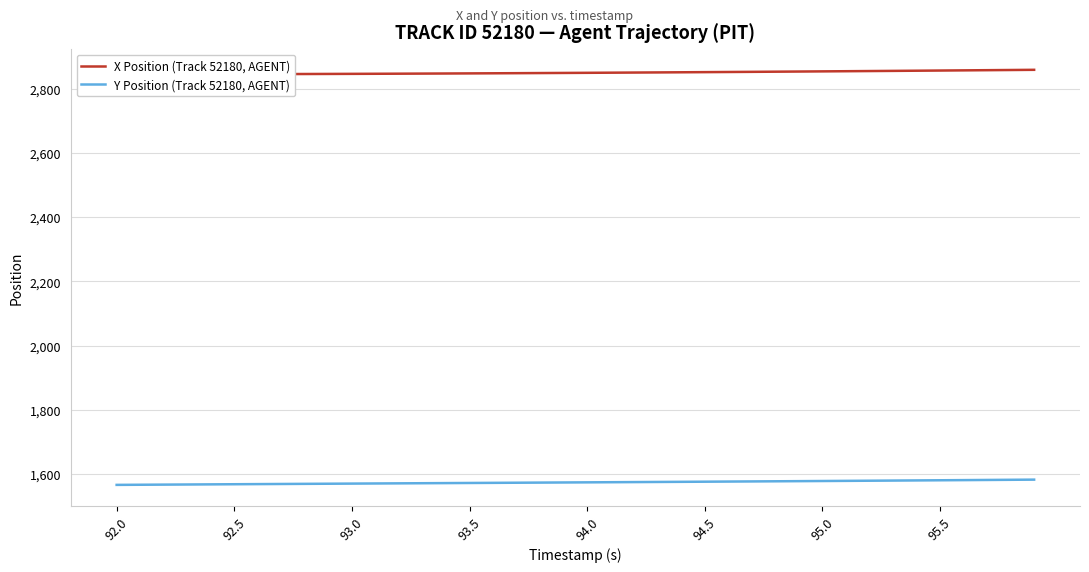

Which category has the lowest value in the X Position (Track 52180, AGENT) series?

92.0